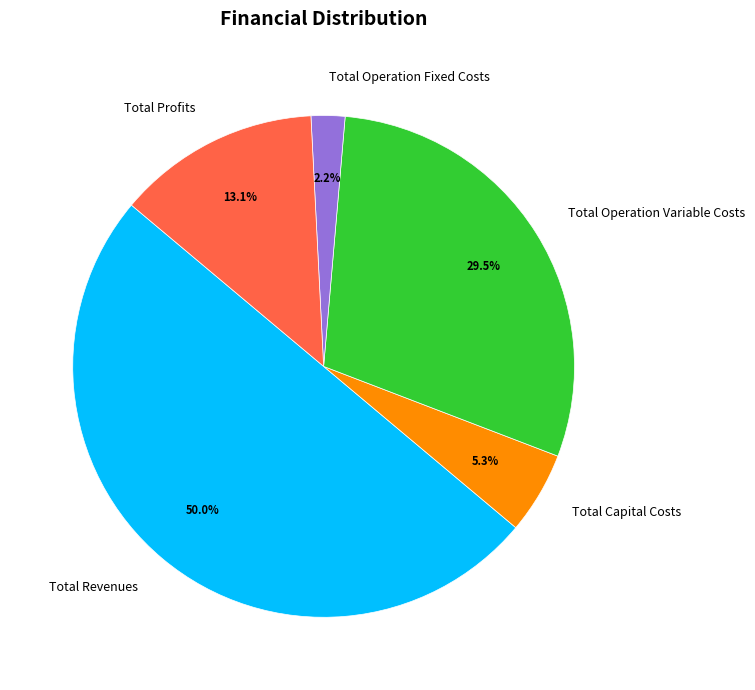

True or false: Total Operation Fixed Costs accounts for 16% of the total.

False